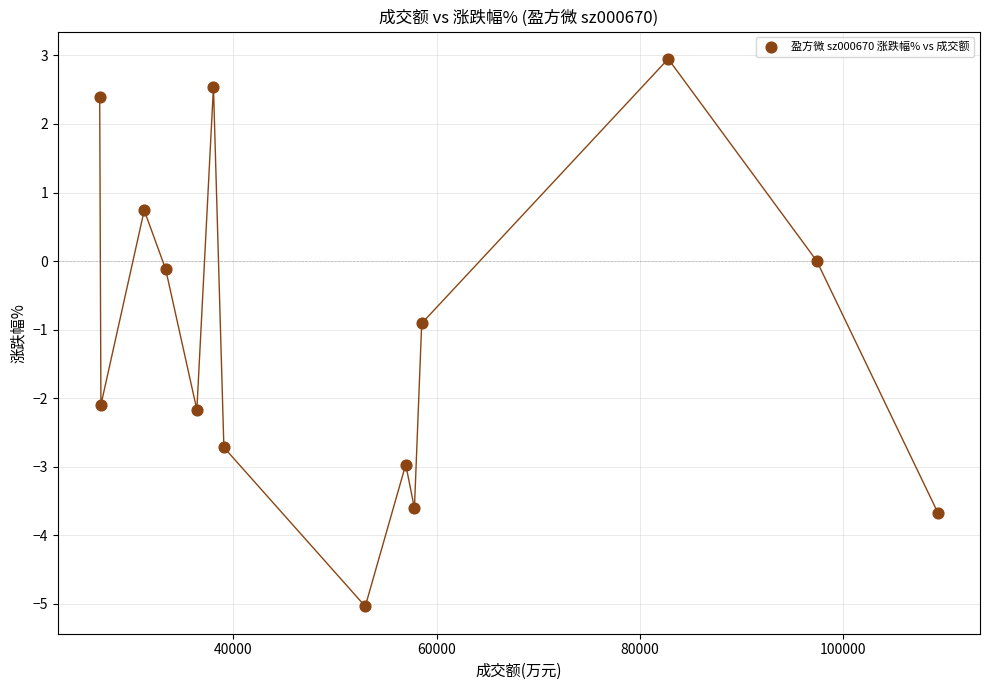

What Y value in the scatter plot is closest to -1?

-0.9